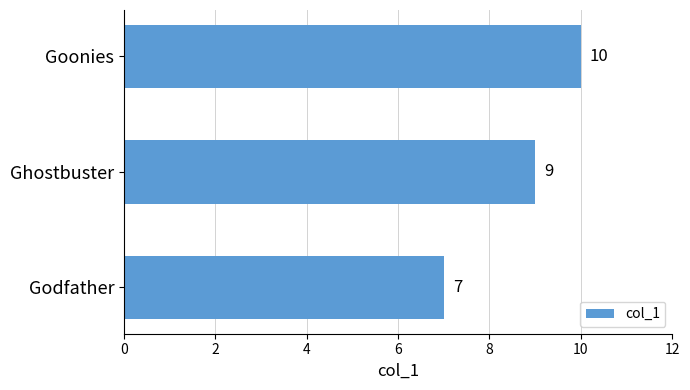

The value at Goonies is 10. True or false?

True